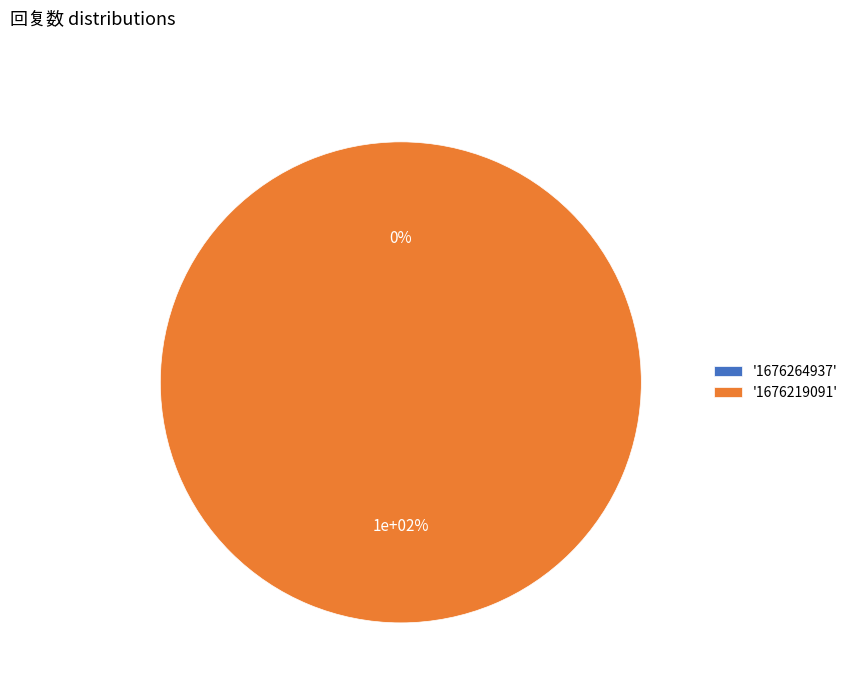

Is the sum of 1676264937 and 1676219091 greater than half?

Yes